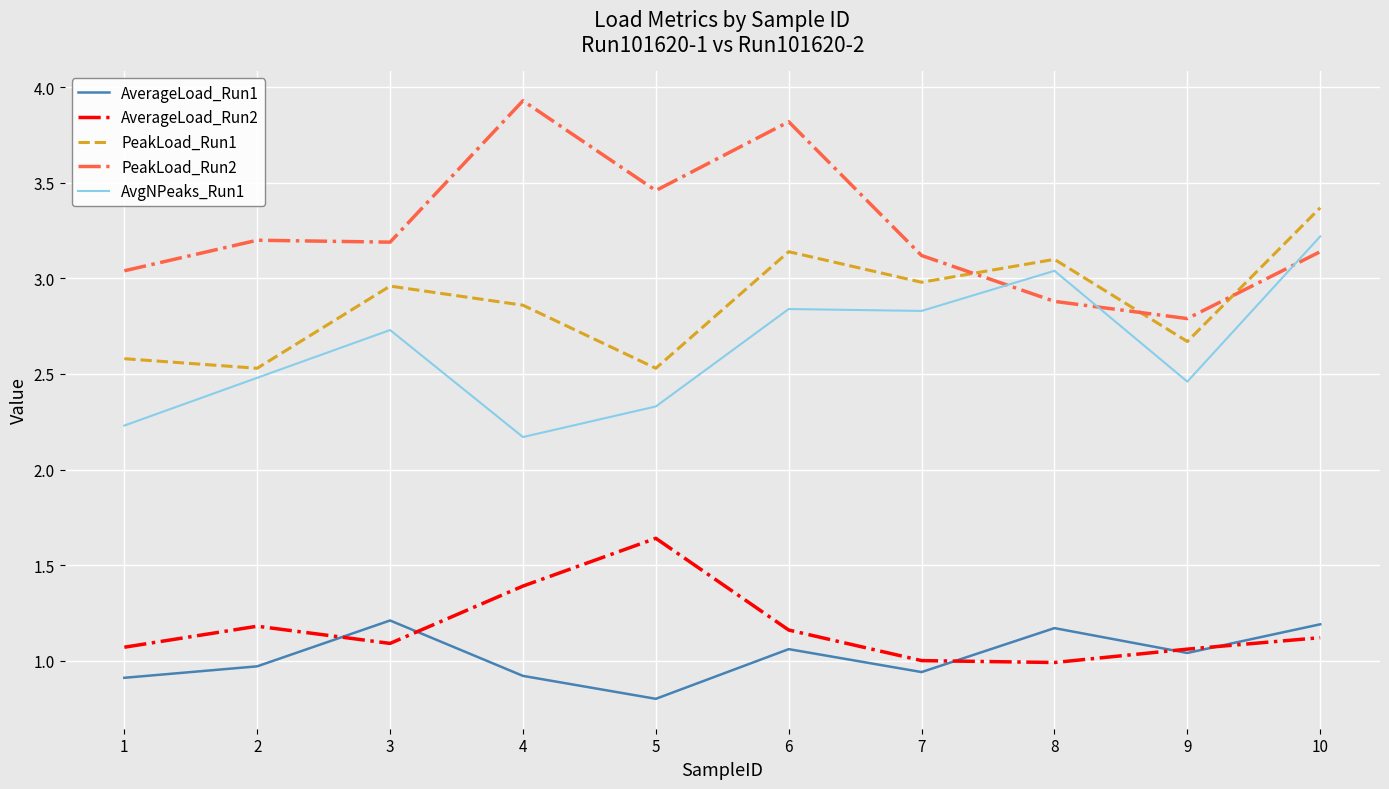

Rank the series by their maximum value, from highest to lowest.

PeakLoad_Run2, PeakLoad_Run1, AvgNPeaks_Run1, AverageLoad_Run2, AverageLoad_Run1